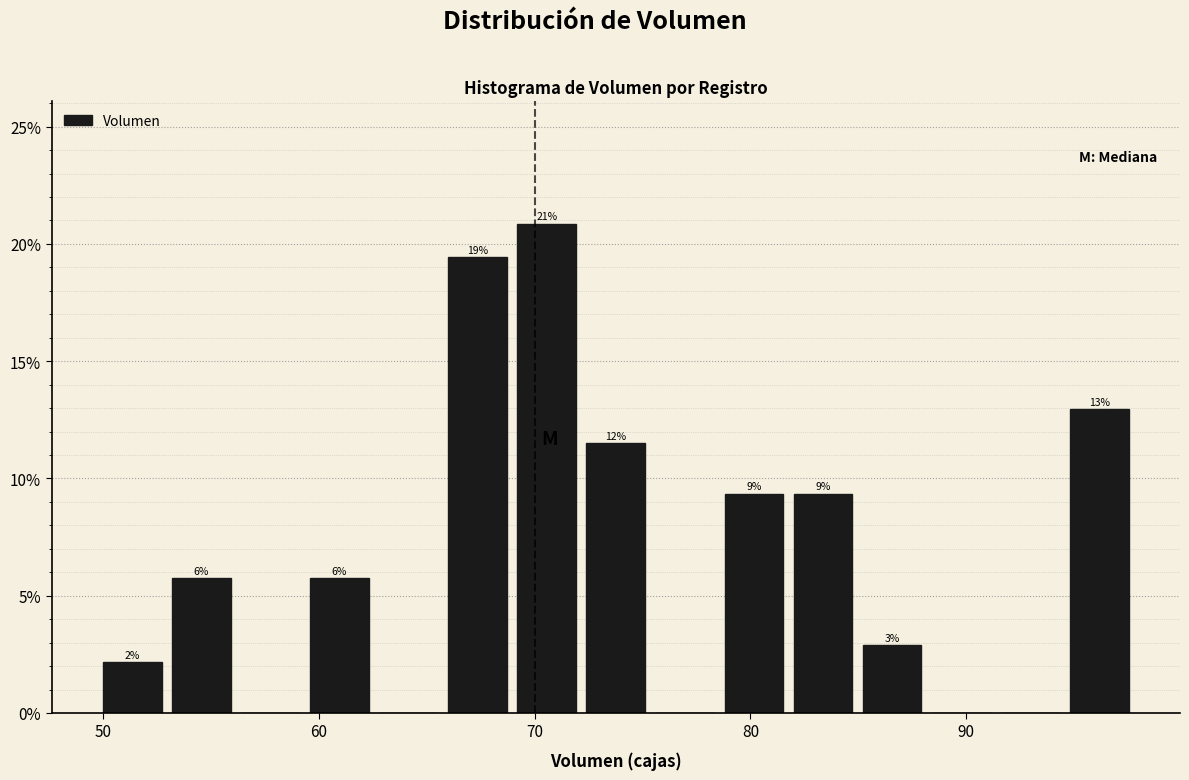

Around what value on the x-axis is the tallest bar? Give the approximate position of its centre, as read against the axis.

71